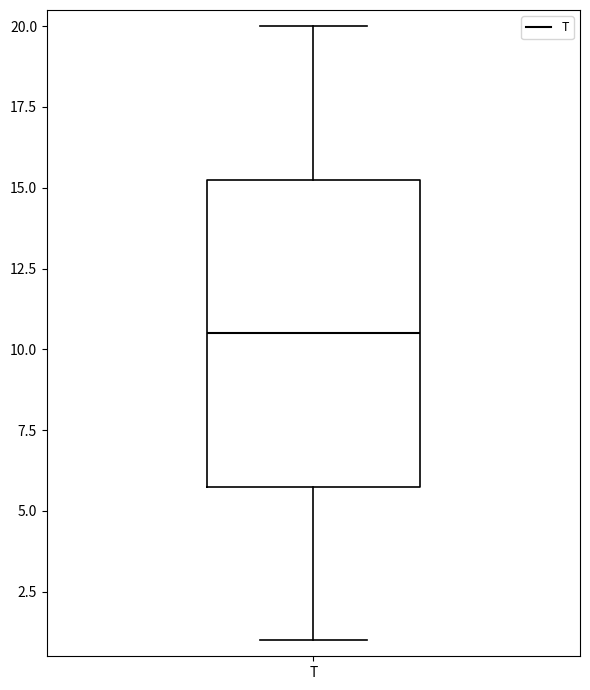

Transcribe this box plot: give where the median line is, the range the box spans, and where the two whiskers end, as read against the y-axis. The values are not printed on the chart, so give them approximately, as read against the axis.

median 10.5, box 6.0 to 15.5, whiskers 1.0 to 20.0